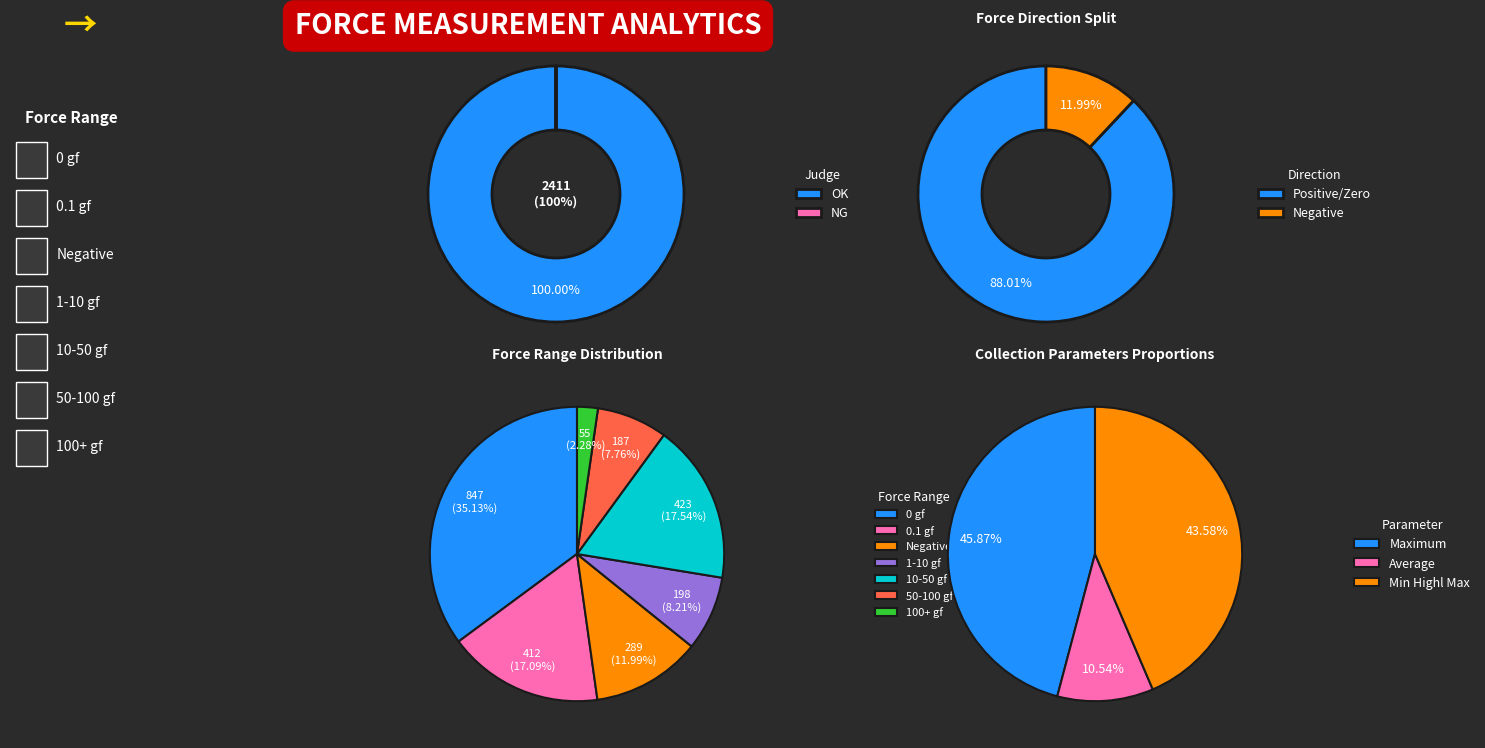

To the nearest percent, what is the combined percentage of OK and NG?

100%